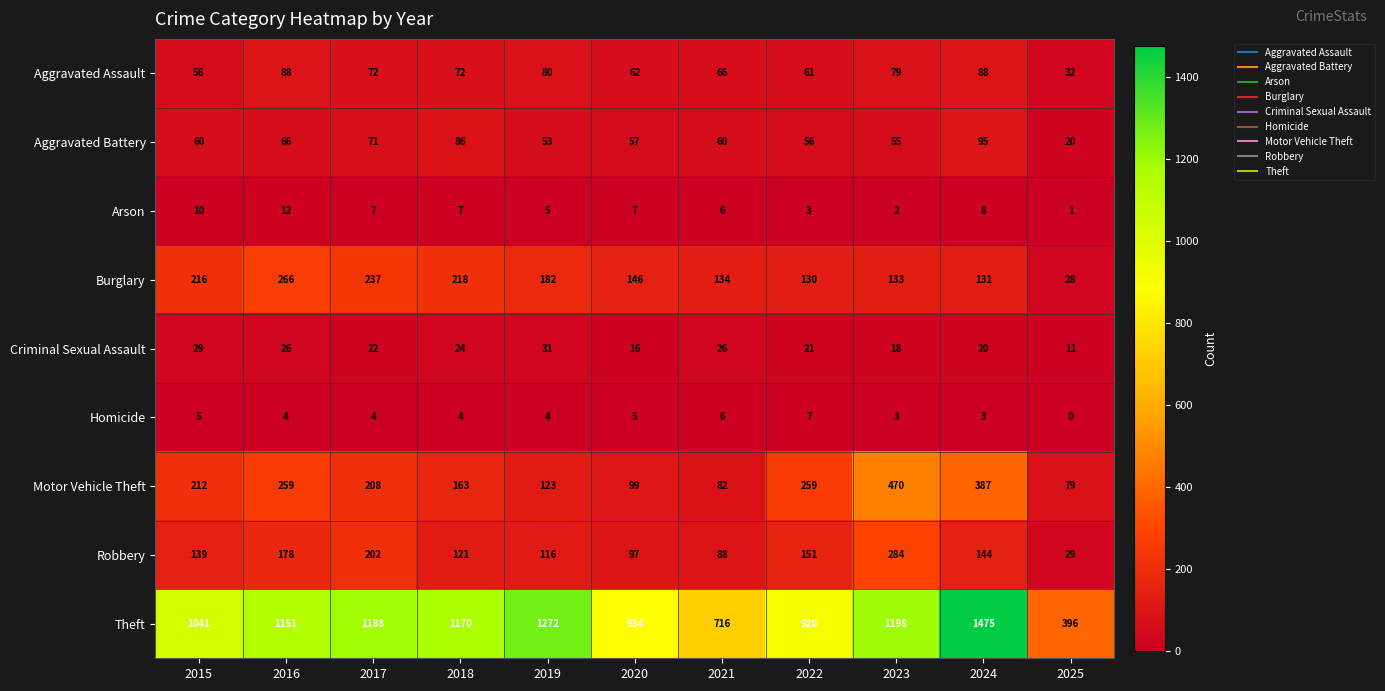

What is the spread (max minus min) of values at 2022?

917